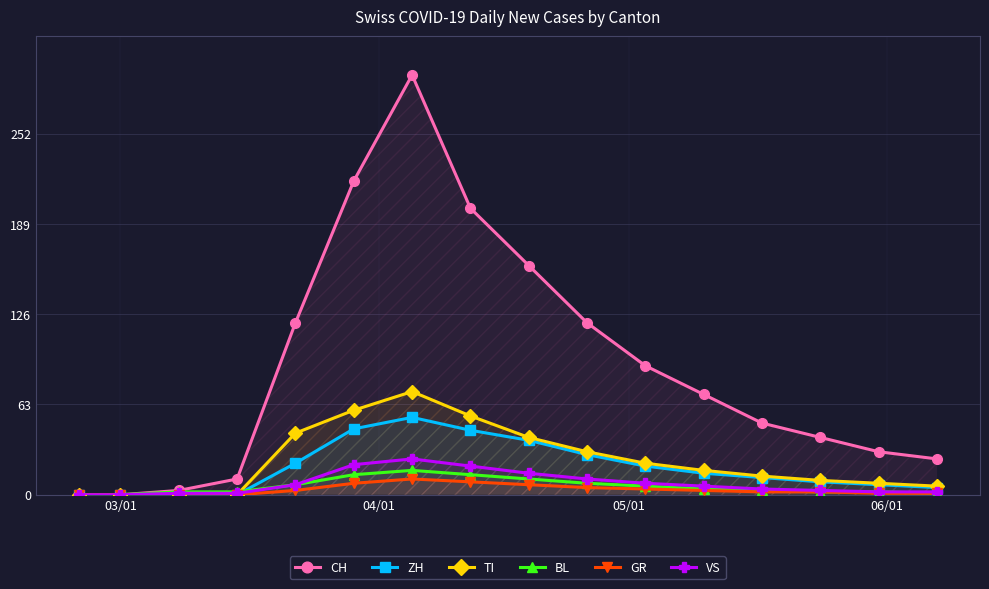

Which series has the largest total across all categories?

CH